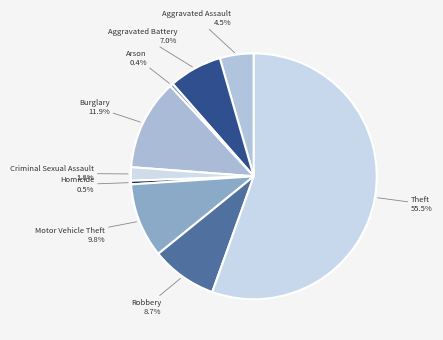

What is the ratio of the value at Theft to the value at Arson?

127.7